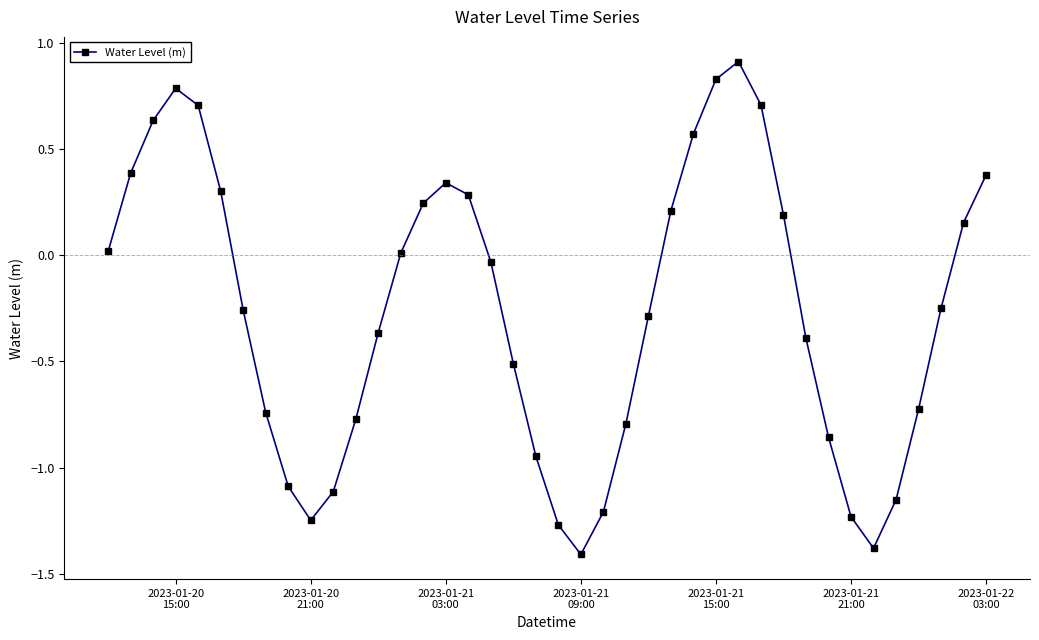

How many interior local valleys (lower than both neighbors) does the data have?

3